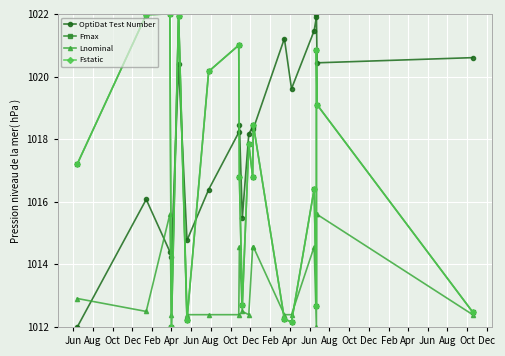

Is it true that Fmax equals 1346.5 at Oct?

False